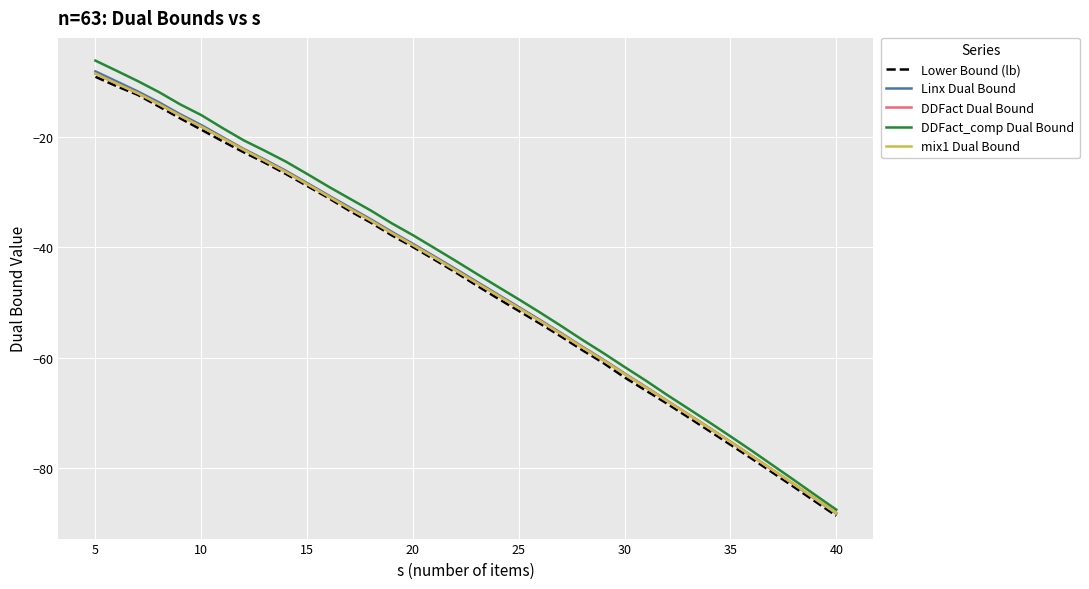

What is the greatest value displayed?

-6.2